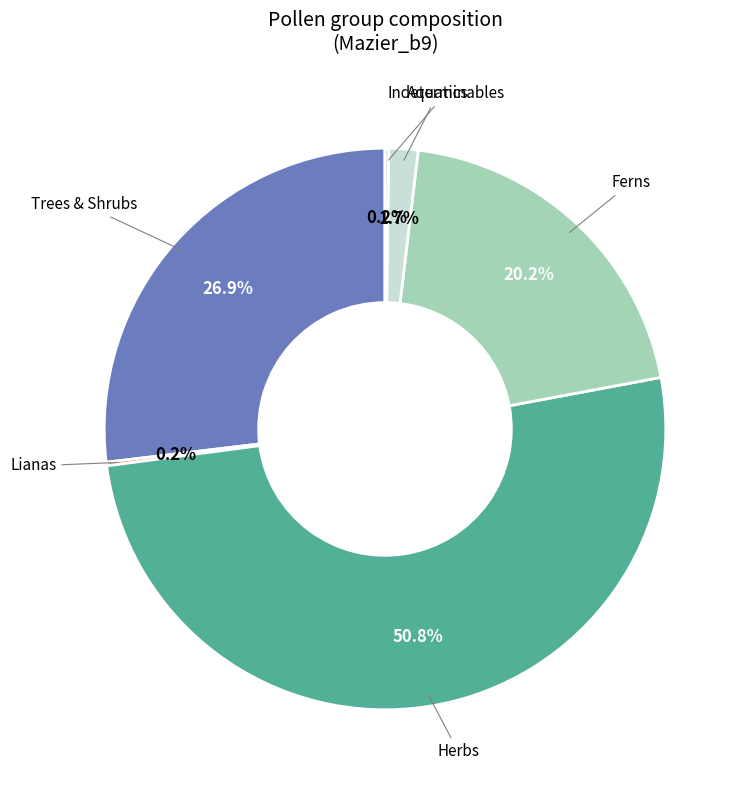

Which has a higher value, Herbs or Aquatics?

Herbs